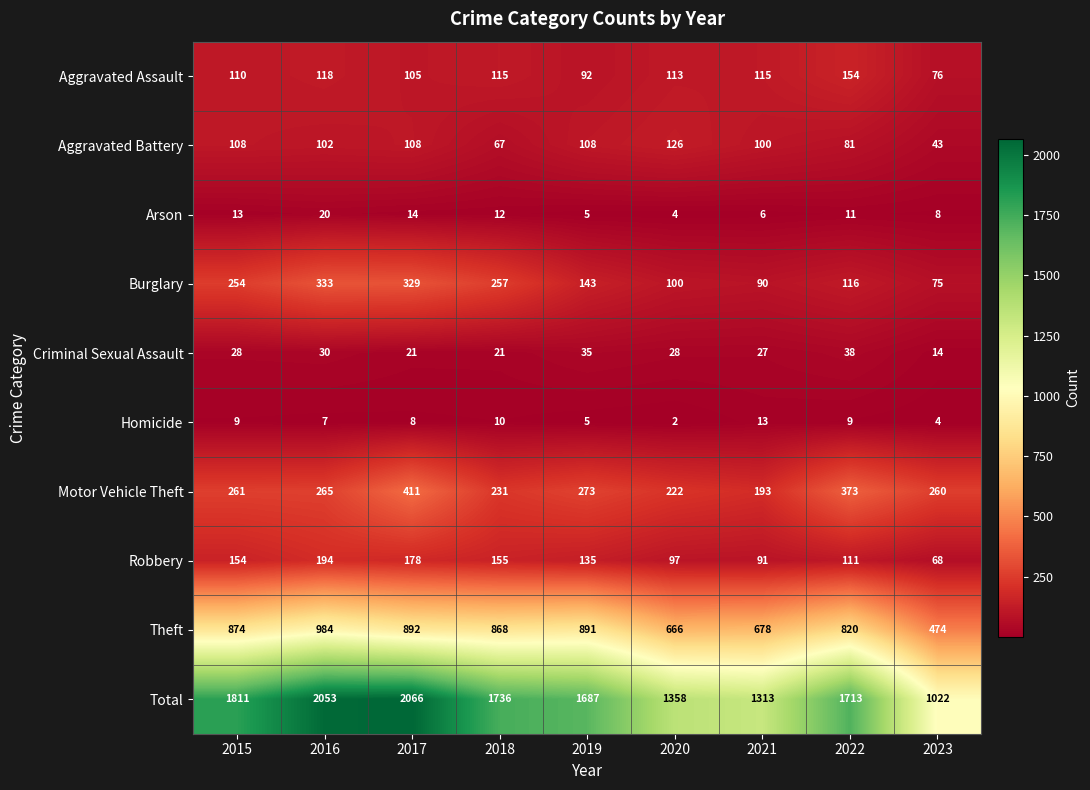

Which series has the largest range (max minus min)?

Total